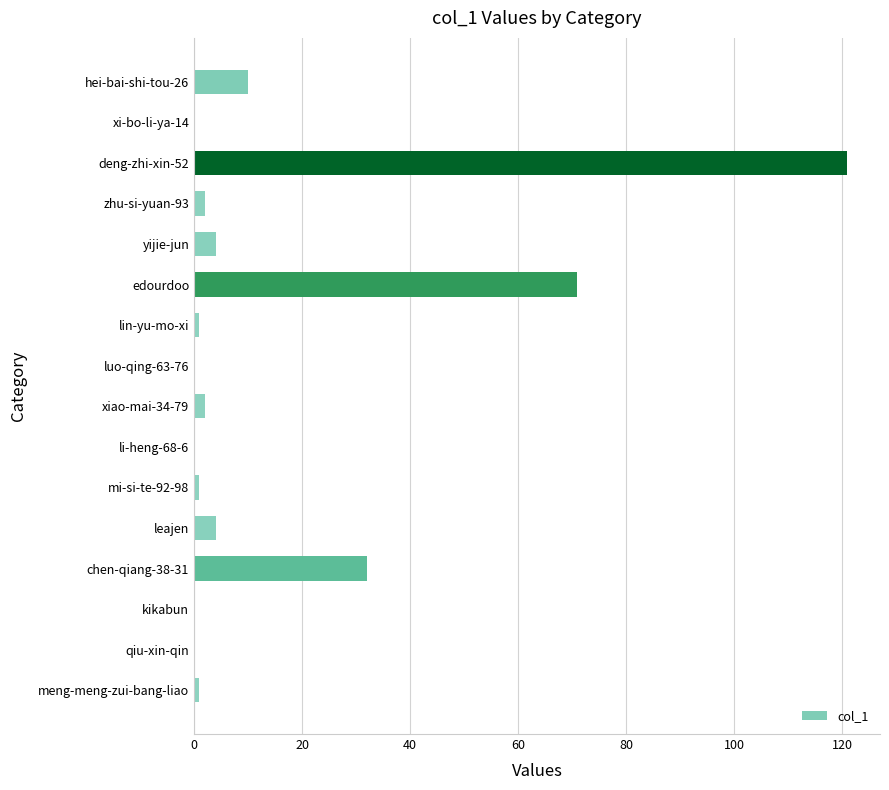

Which has a higher value, kikabun or leajen?

leajen